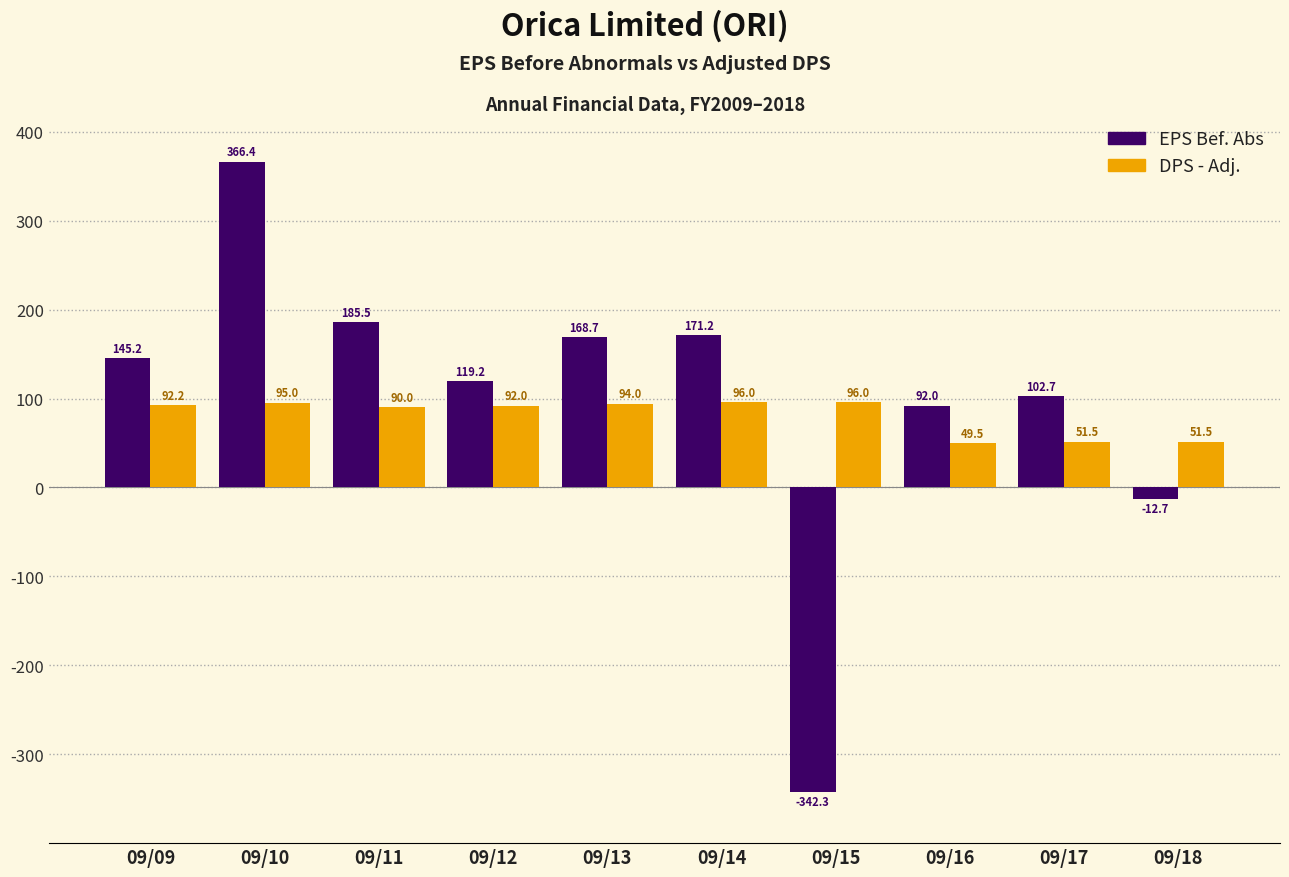

Reading left to right, transcribe all the data shown in this chart.

EPS Bef. Abs: 145.2	366.4	185.5	119.2	168.7	171.2	-342.3	92.0	102.7	-12.7
DPS - Adj.: 92.2	95.0	90.0	92.0	94.0	96.0	96.0	49.5	51.5	51.5